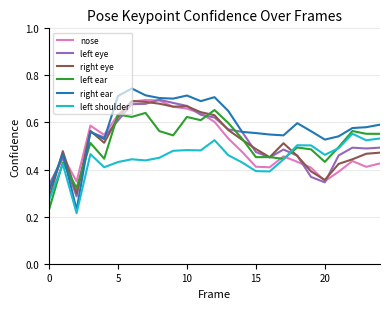

Which series has the widest spread of values?

right ear